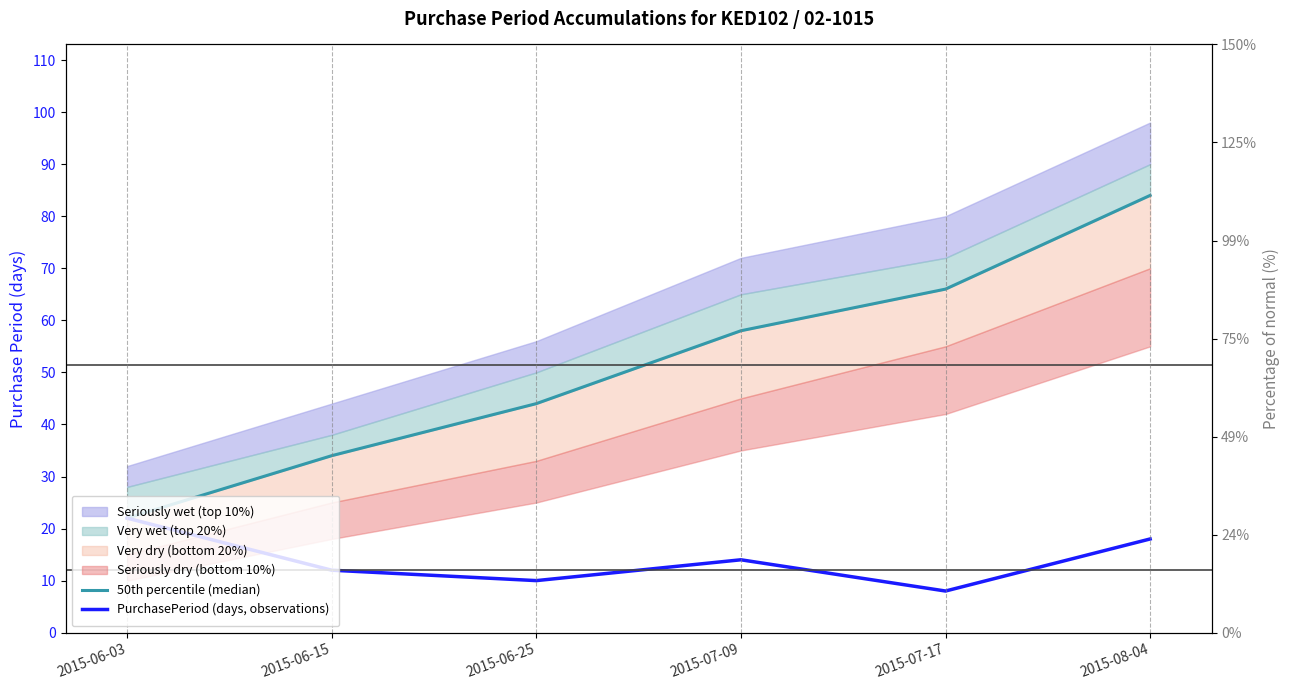

Count the number of categories in the chart.

6